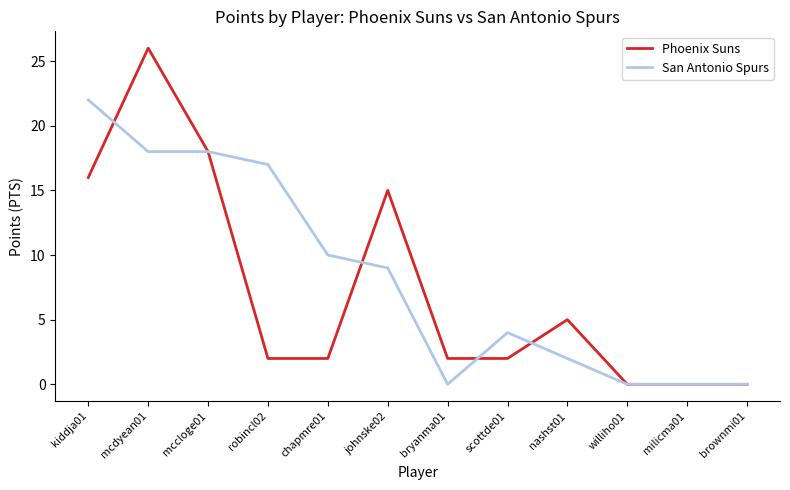

What position from the right is scottde01?

5